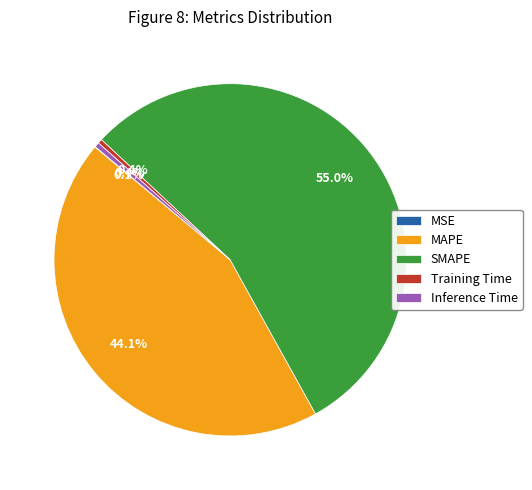

Which has a higher value, Training Time or SMAPE?

SMAPE